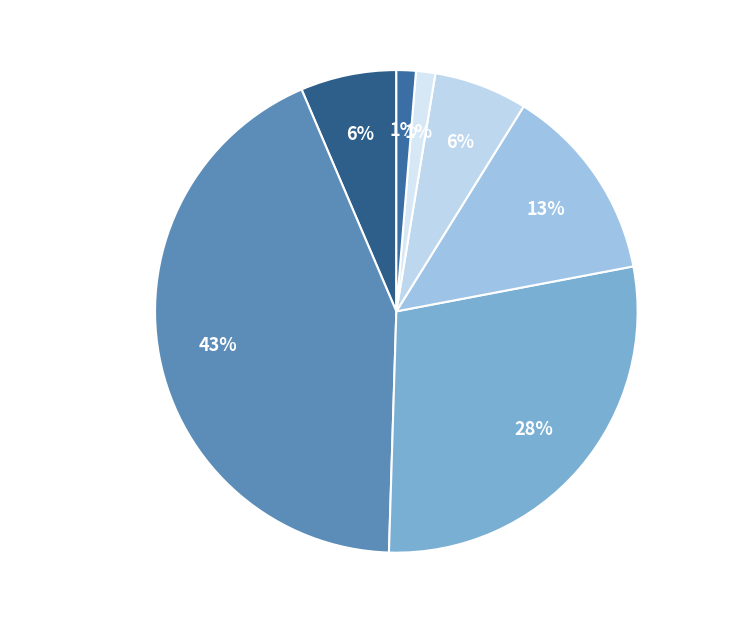

Do 0 salarié and 3 à 5 salariés together represent more than half of the pie?

No